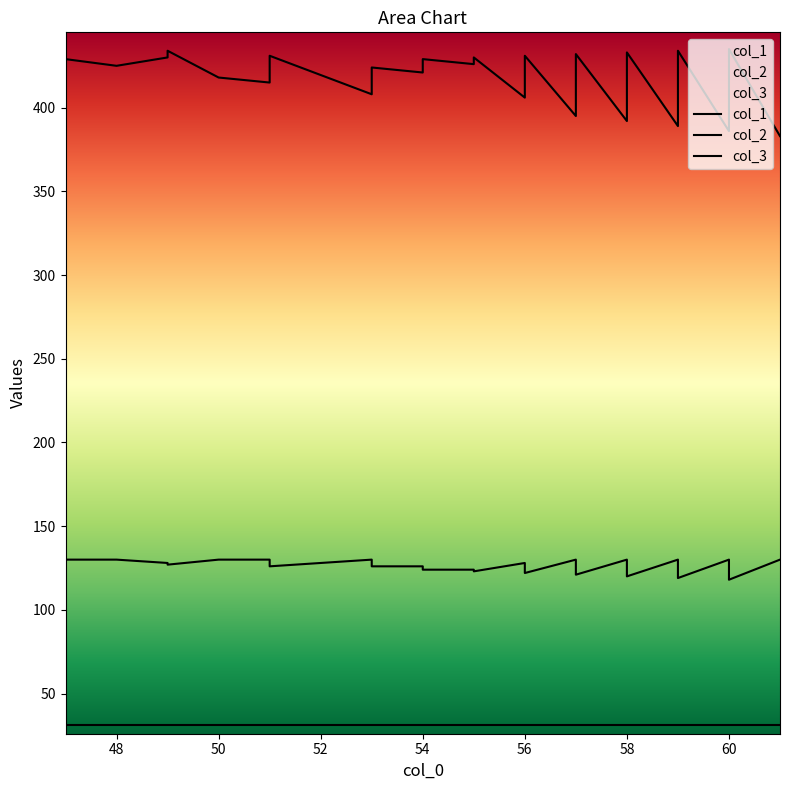

At which category does col_1 reach its first local valley?

48